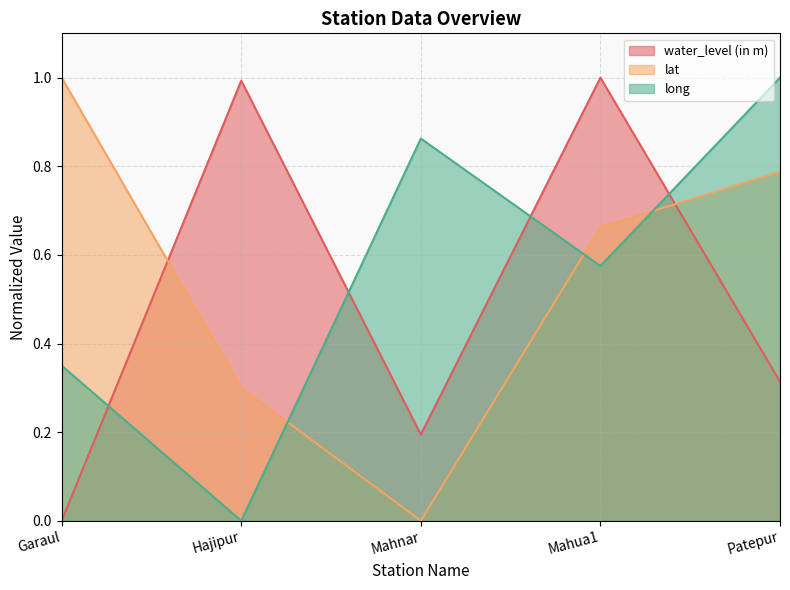

True or false: long has a value of 0.8 at Mahua1.

False